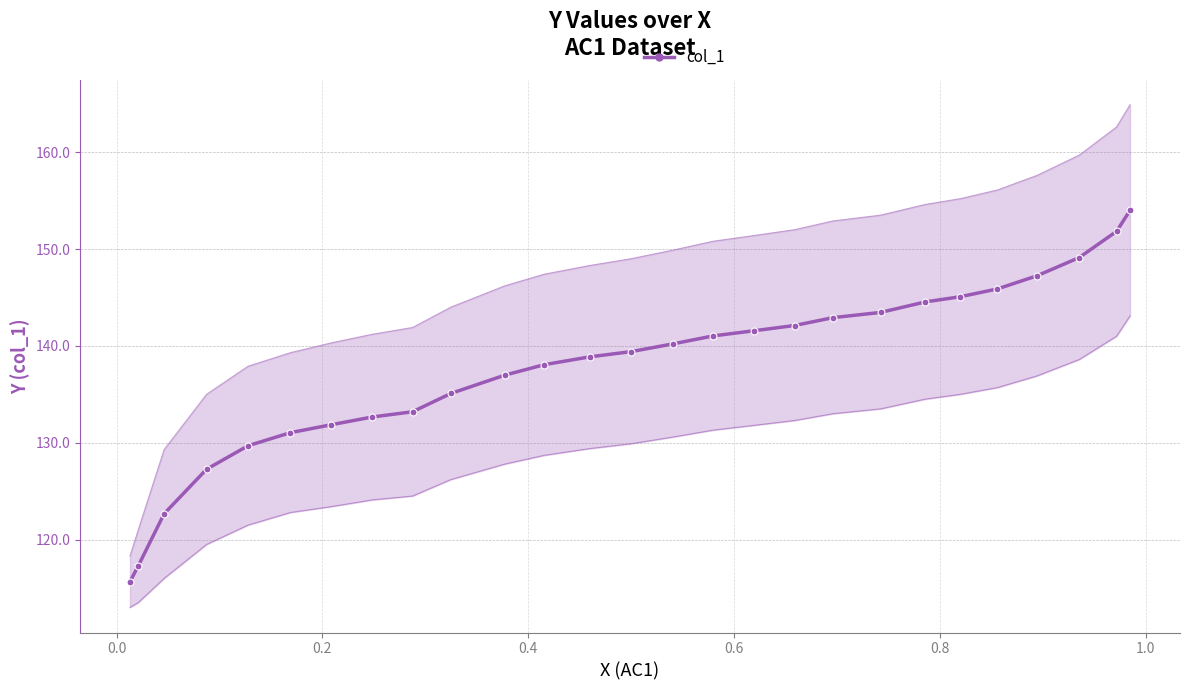

Reading left to right, transcribe all the data shown in this chart.

115.7	117.3	122.7	127.3	129.7	131.0	131.8	132.7	133.2	135.1	137.0	138.1	138.9	139.4	140.2	141.0	141.6	142.1	142.9	143.5	144.5	145.1	145.9	147.2	149.1	151.8	154.0